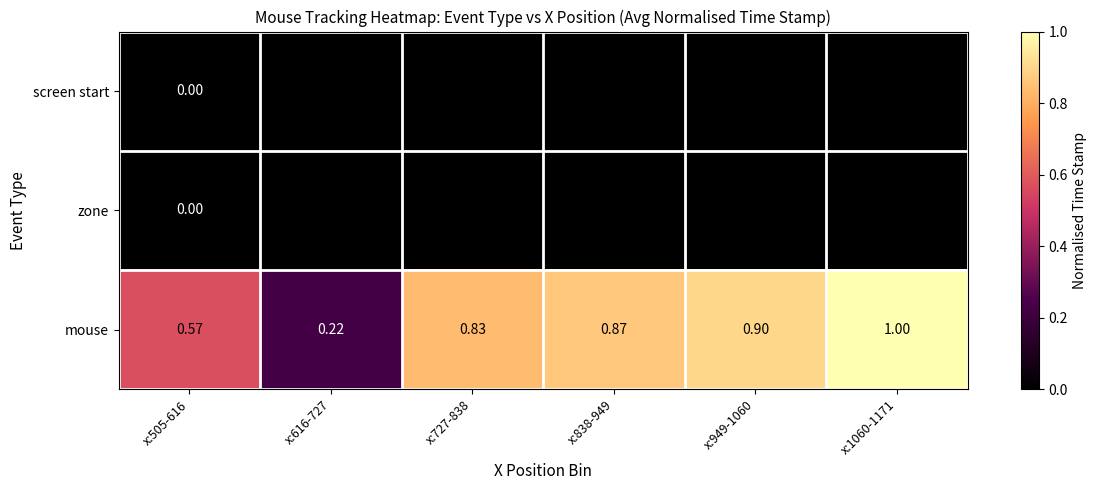

Count the mouse values in the range 0 to 1.

6